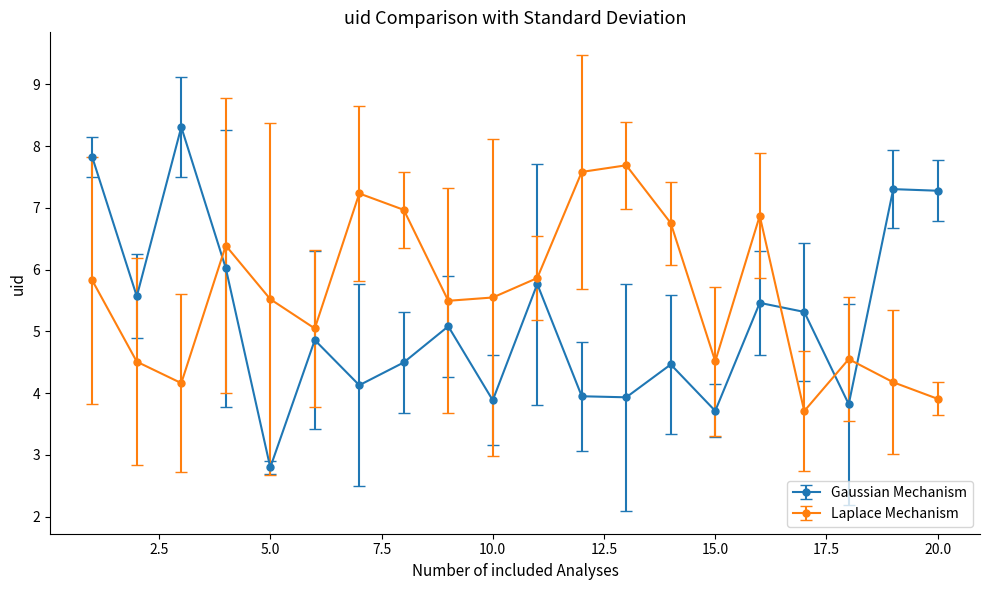

What is the average value of the Laplace Mechanism series?

5.6